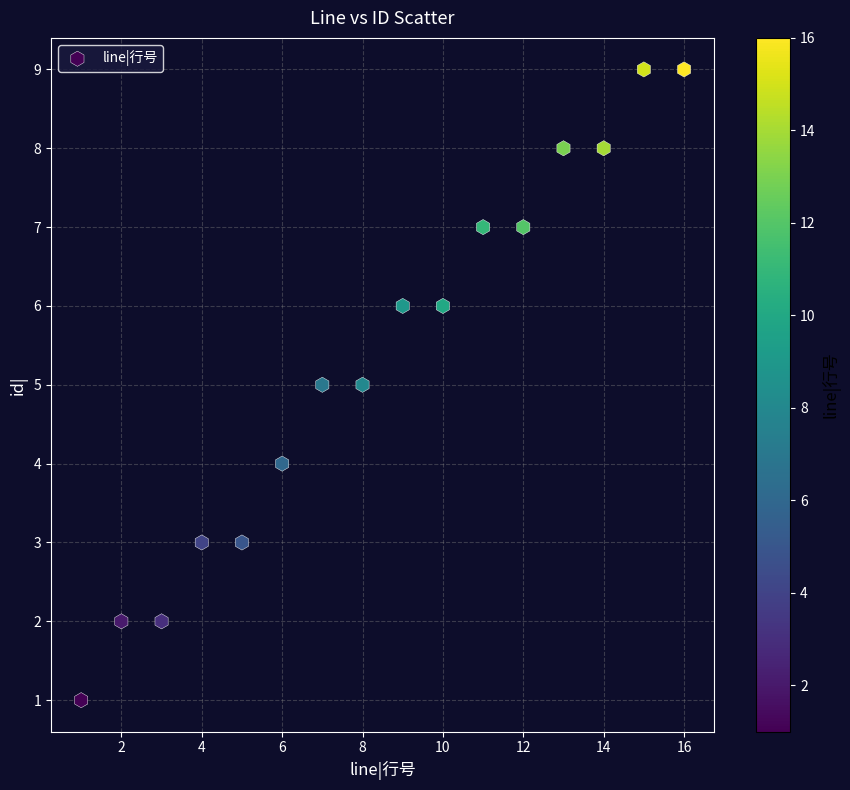

What is the range of X values (max minus min)?

15